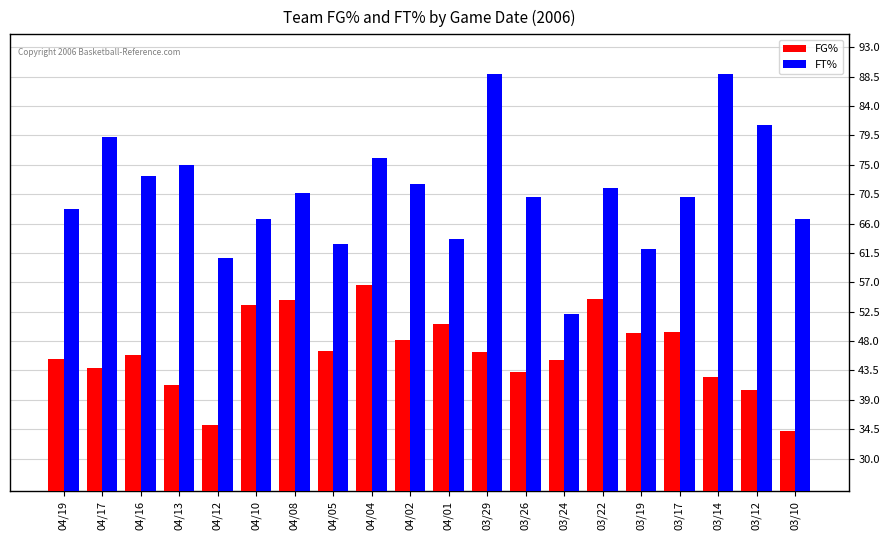

What is the total value across all series at 04/05?

109.4